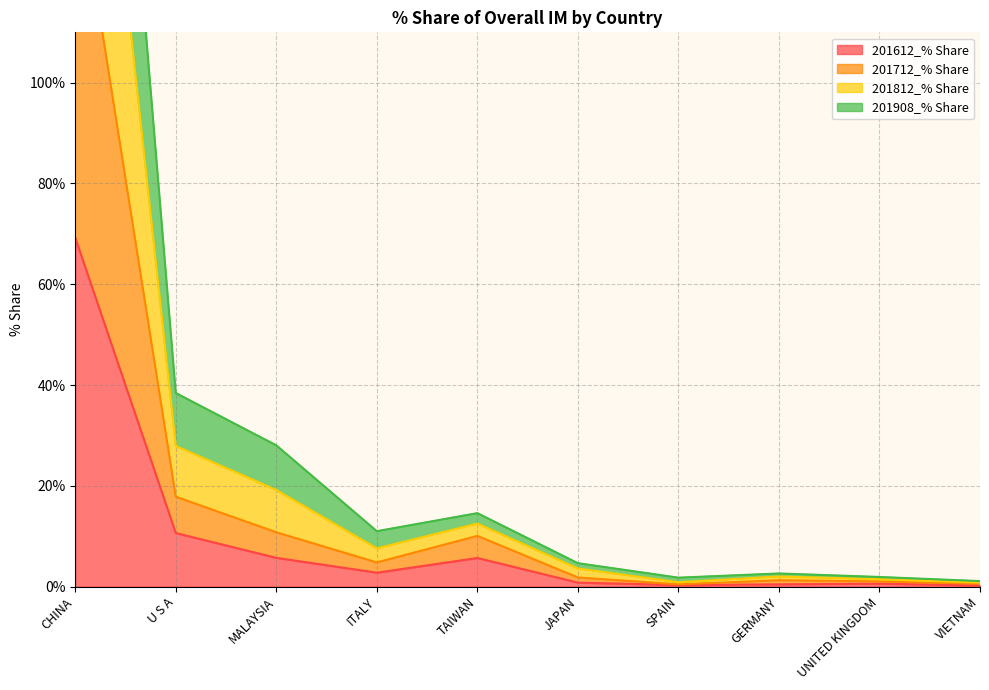

What is the difference between the maximum and minimum values in the 201812_% Share series?

277.9